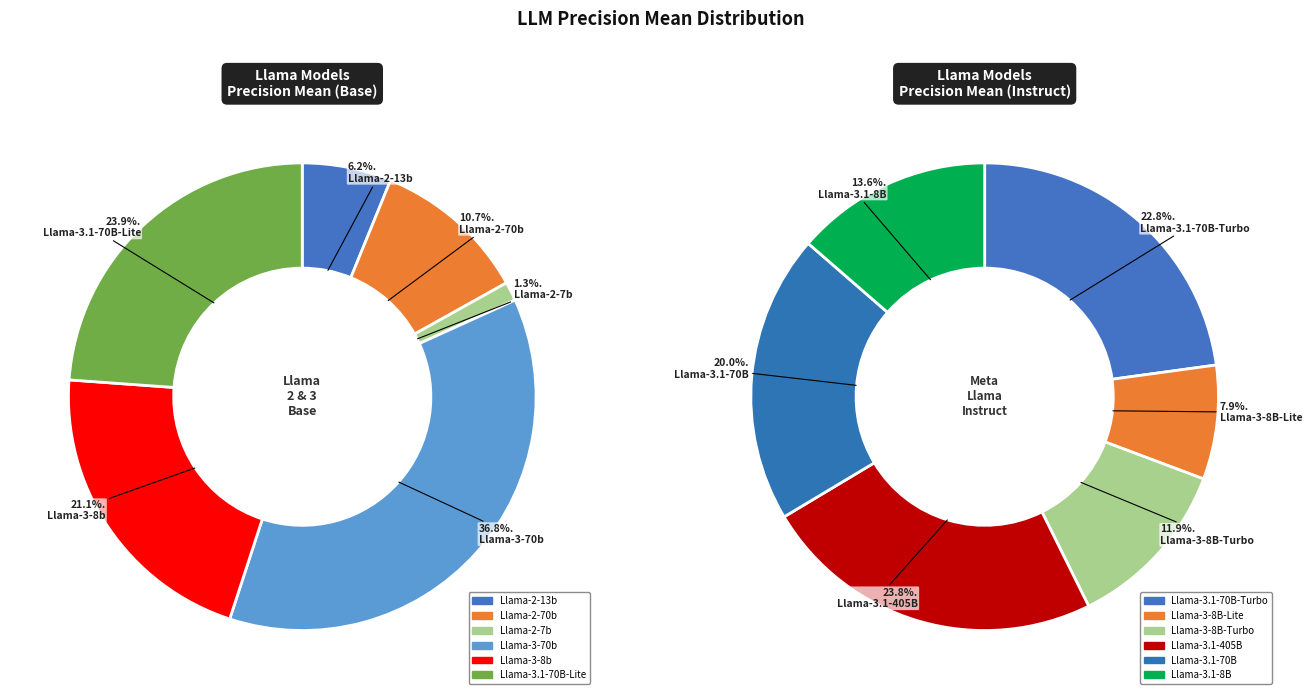

What is the smallest slice in the pie chart?

Llama-2-7b